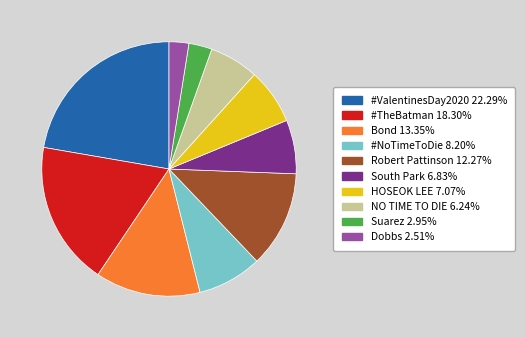

What is the ratio of the value at NO TIME TO DIE to the value at Suarez?

2.1